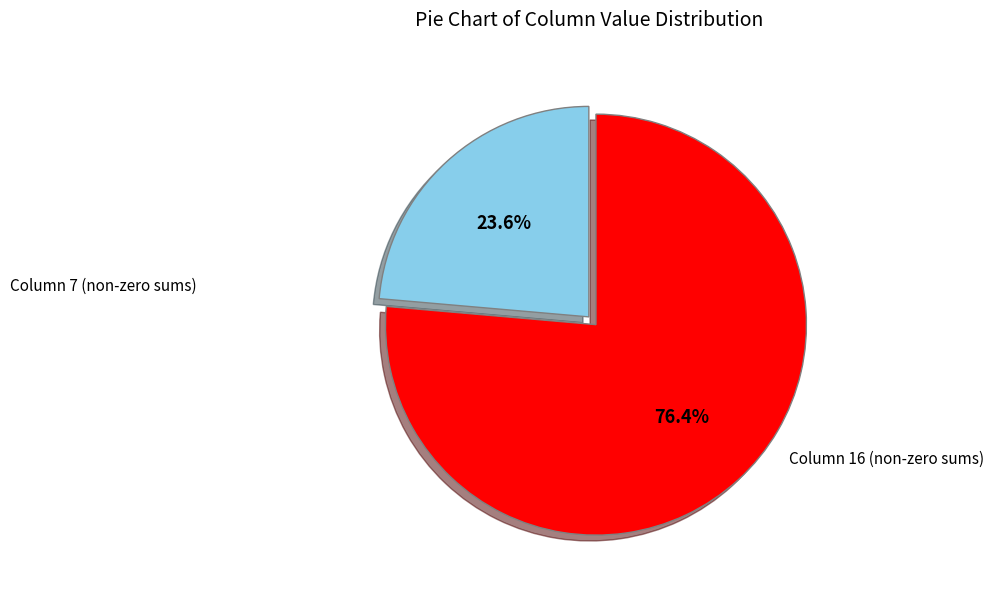

Does any single category account for the majority?

Yes